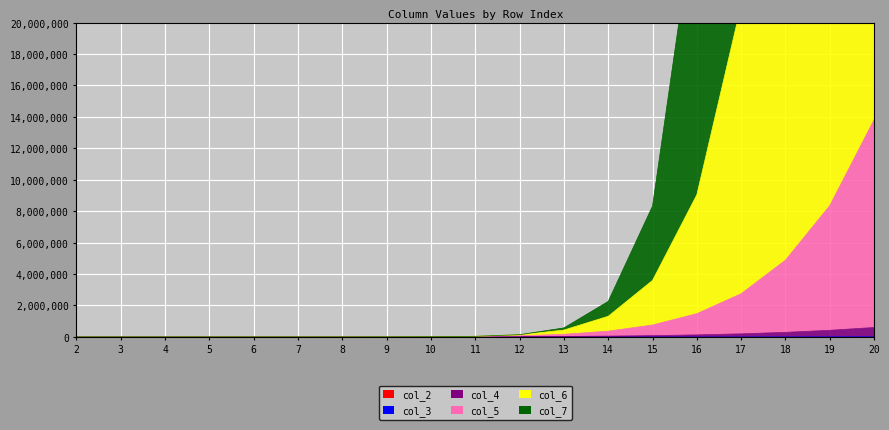

Is it true that col_4 equals 9 at 4?

True